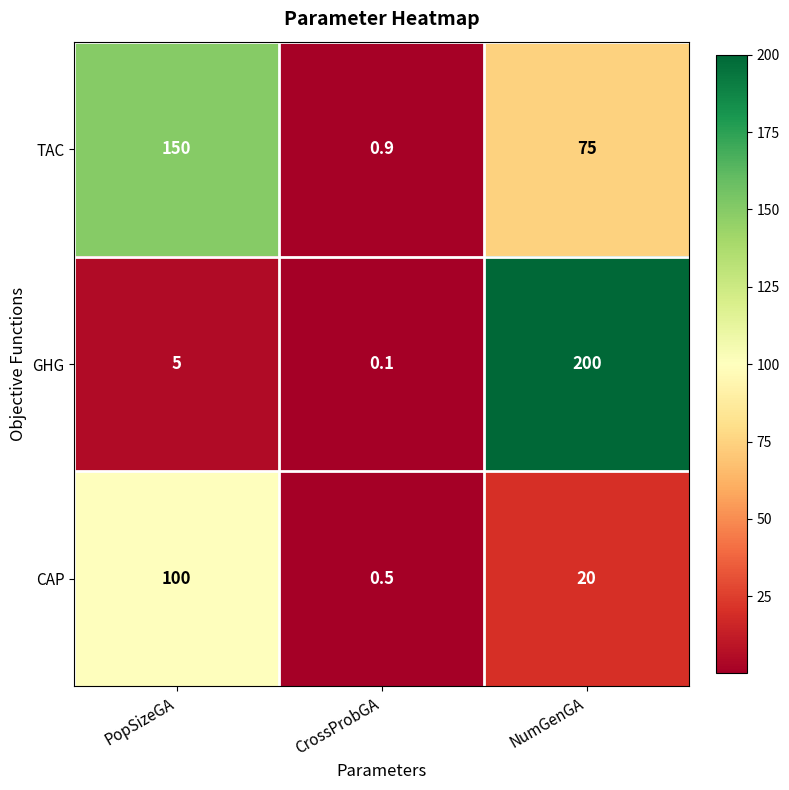

Rank the series at PopSizeGA from lowest to highest value.

GHG, CAP, TAC